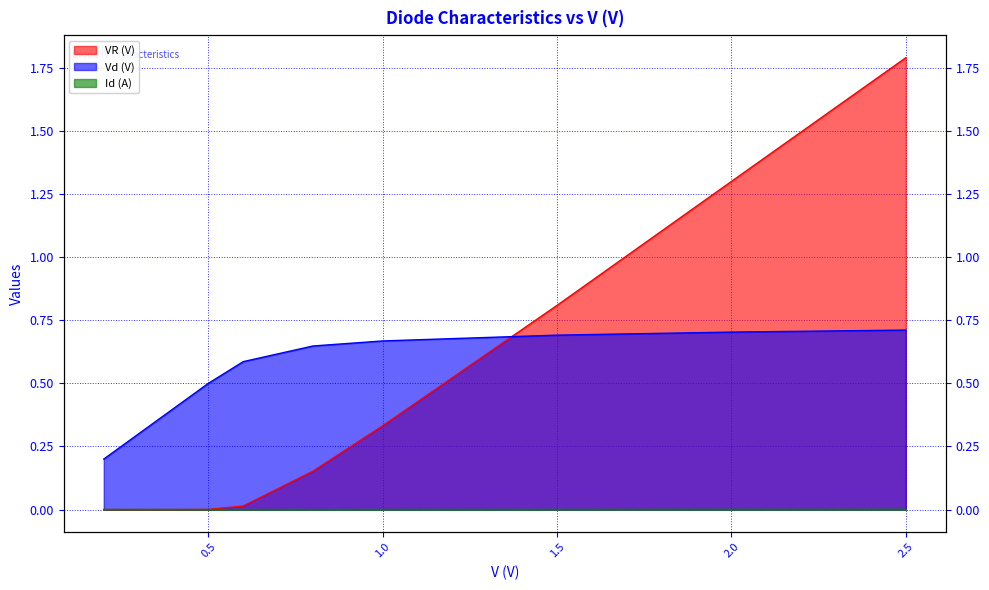

Does the chart have visible grid lines?

Yes